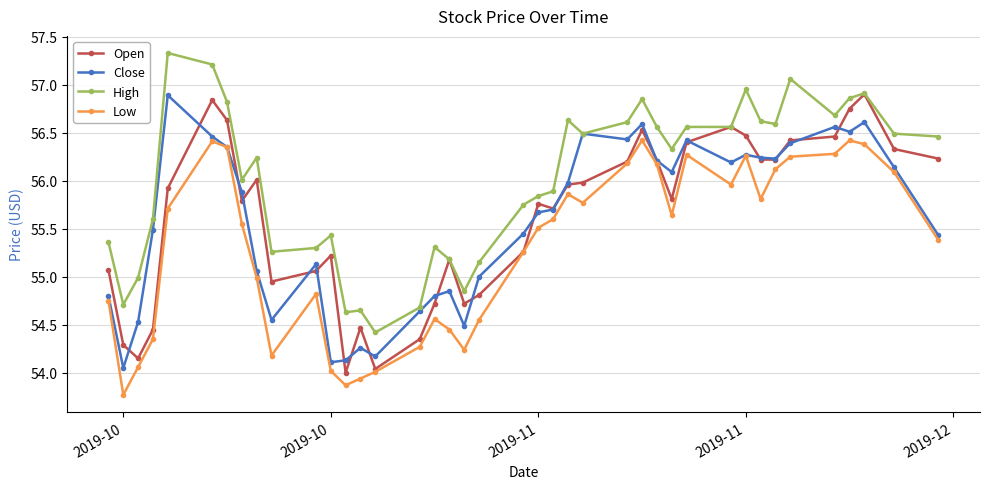

True or false: Low and High intersect in this chart.

False